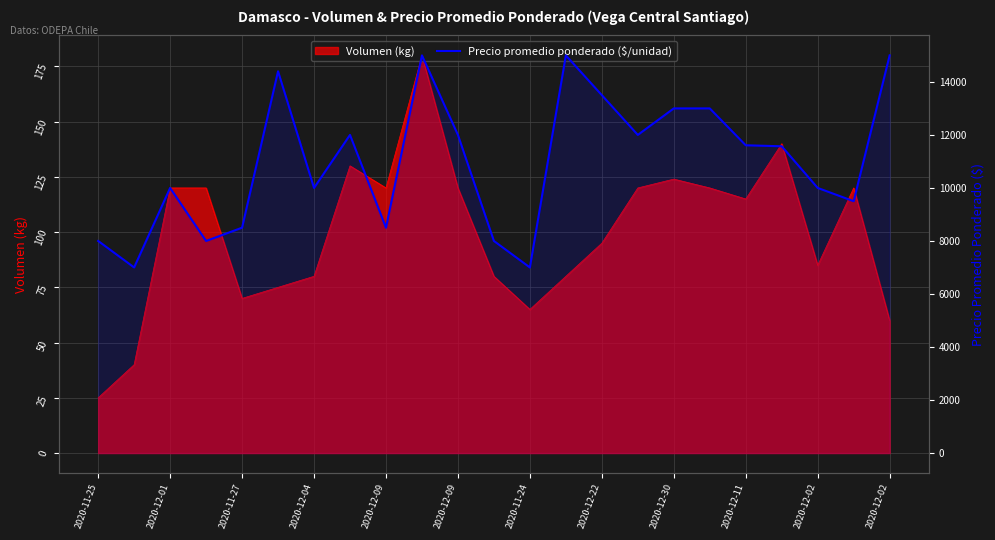

How many interior local peaks (higher than both neighbors) does the data have?

5